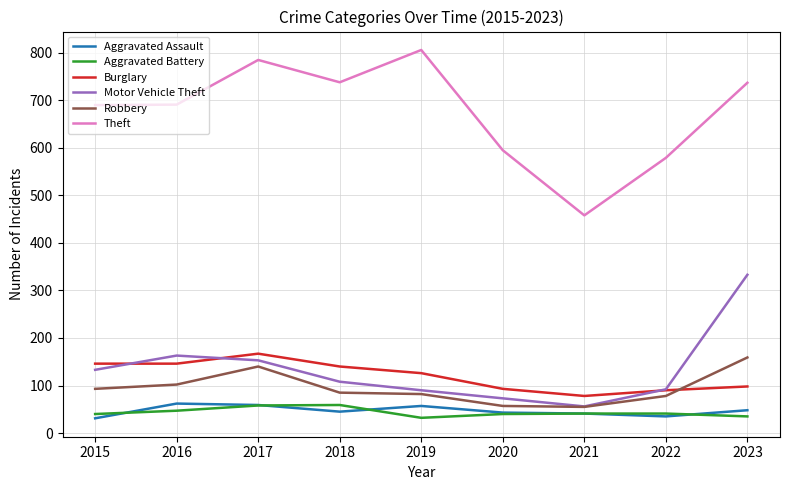

What is the maximum value for Aggravated Assault?

62